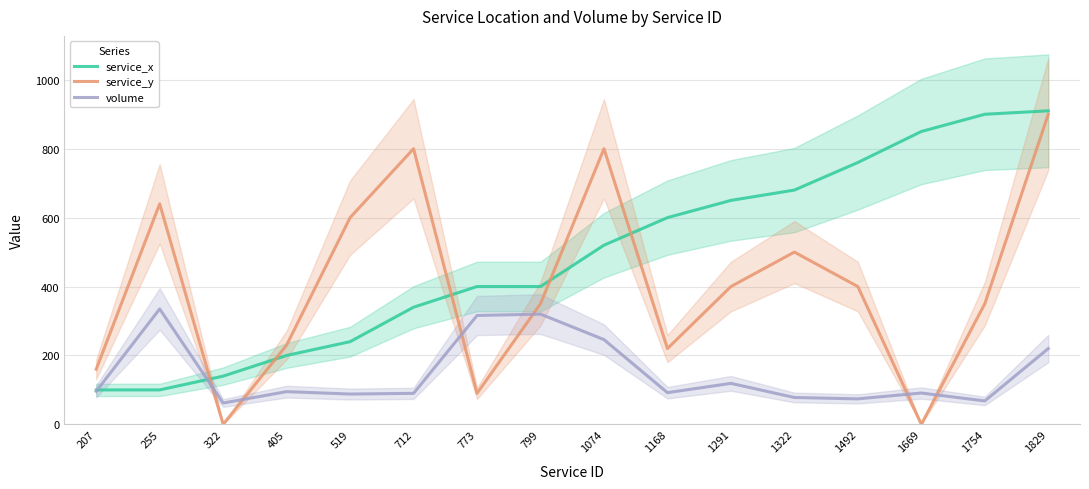

What is the total value across all series at 1168?

912